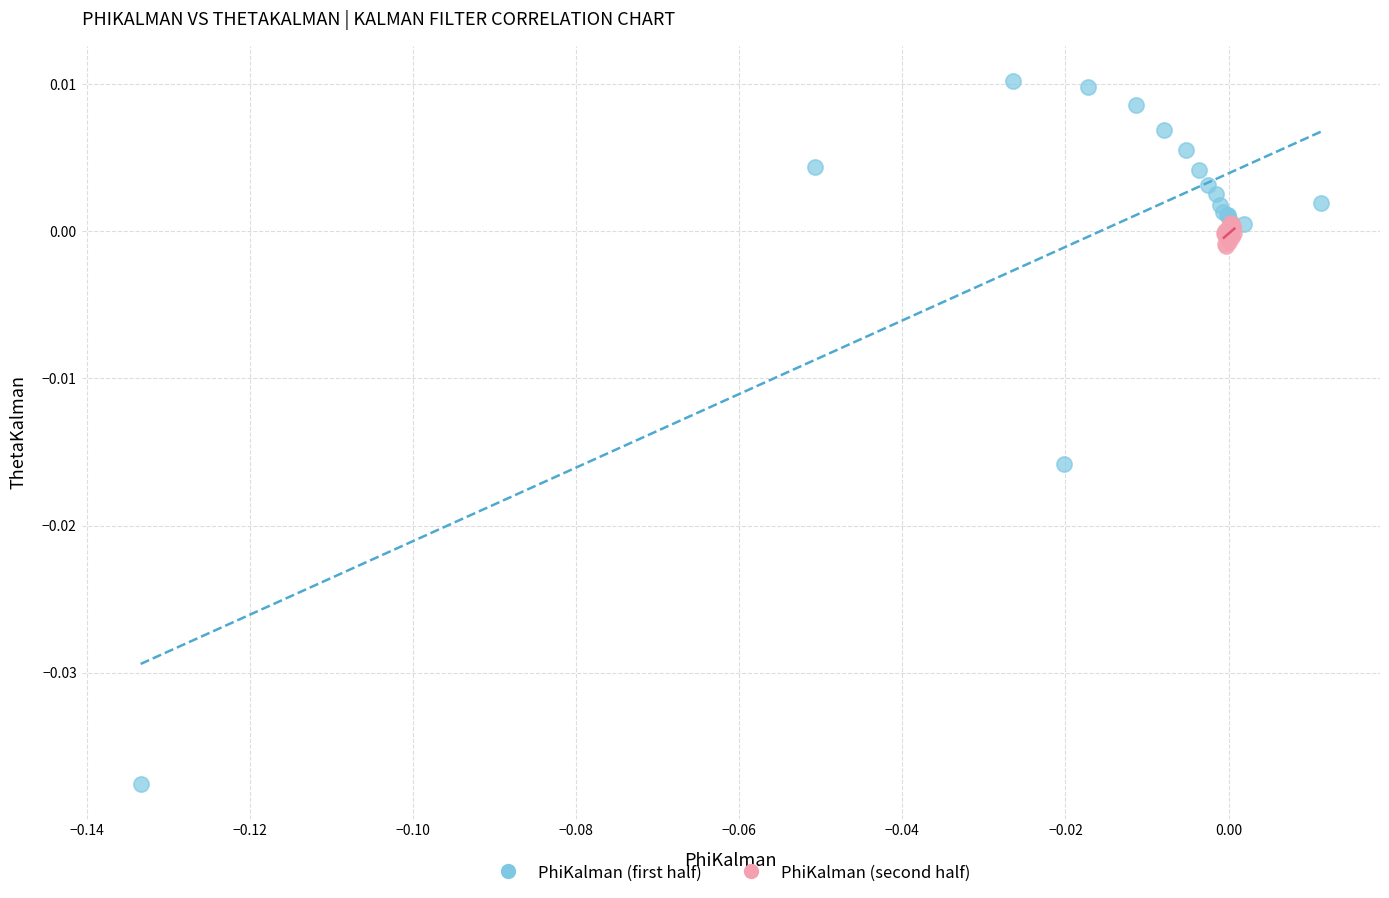

What are all the series names shown in the legend?

PhiKalman (first half), PhiKalman (second half)